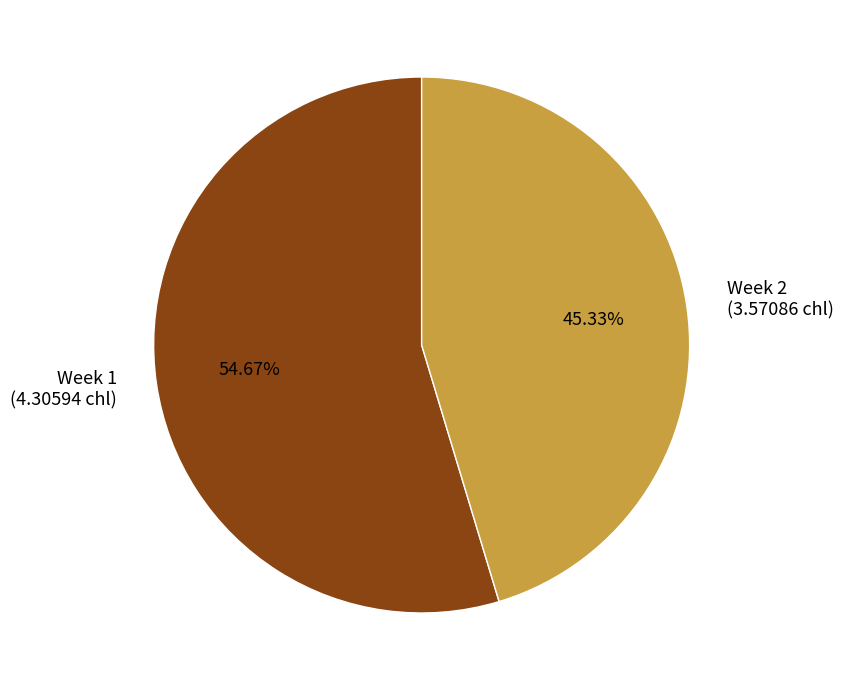

What is the largest slice in the pie chart?

Week 1 (4.30594 chl)